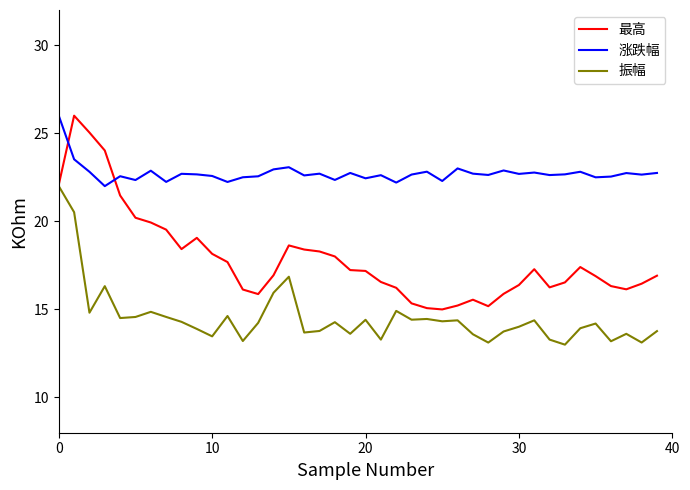

True or false: 最高 and 涨跌幅 cross at least once.

True